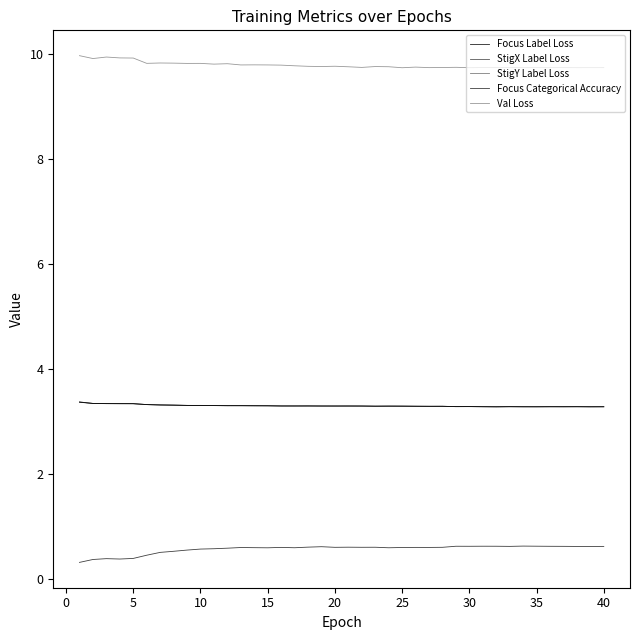

How many interior local valleys does the Focus Categorical Accuracy series have?

9